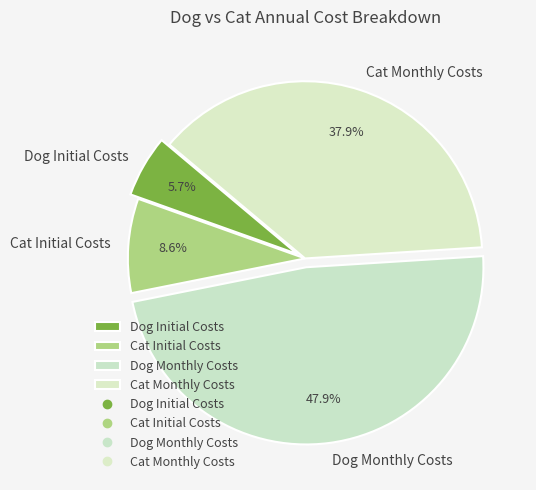

To the nearest percent, what percentage of the pie is Cat Initial Costs?

9%